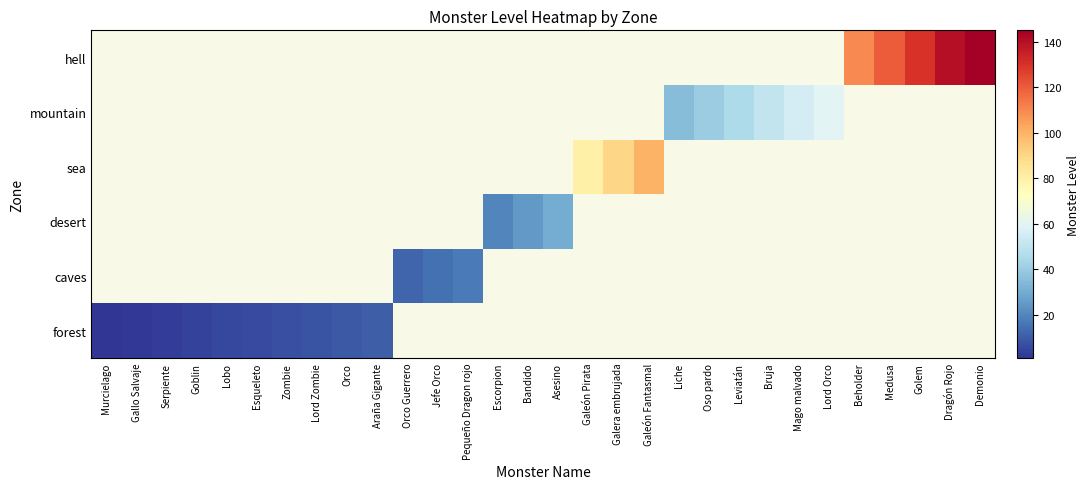

Is it true that sea equals 49 at Golem?

False